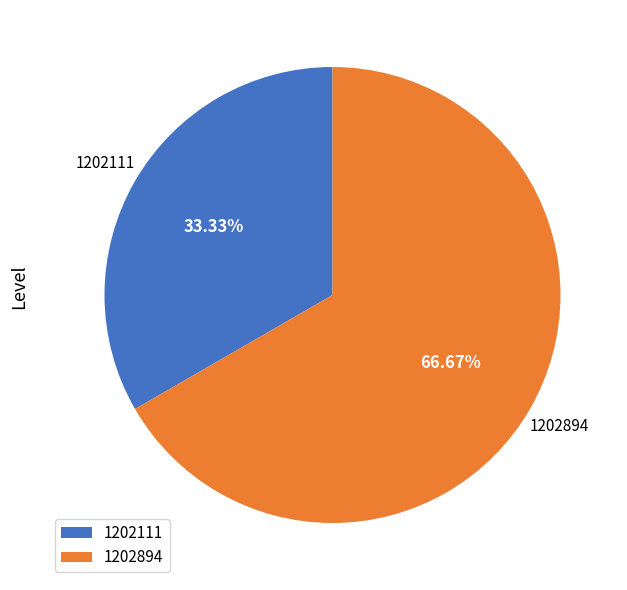

How much of the chart is everything except 1202111?

66.7%